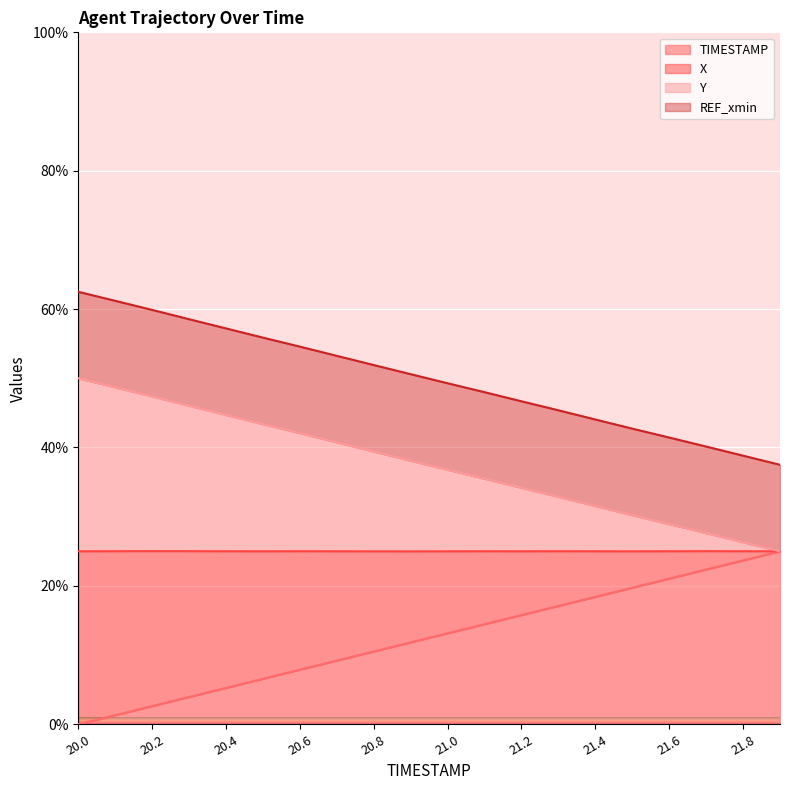

What position from the left is 21.6?

17